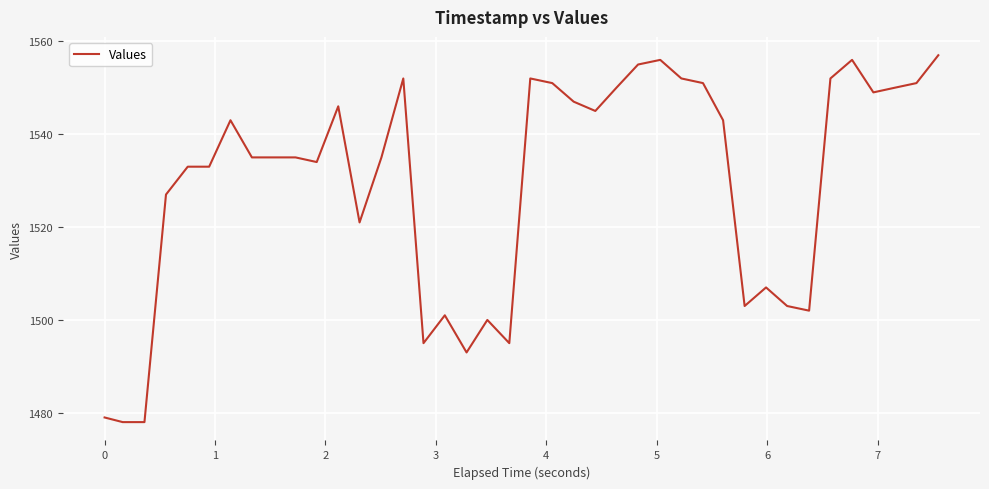

What is the greatest value displayed?

1557